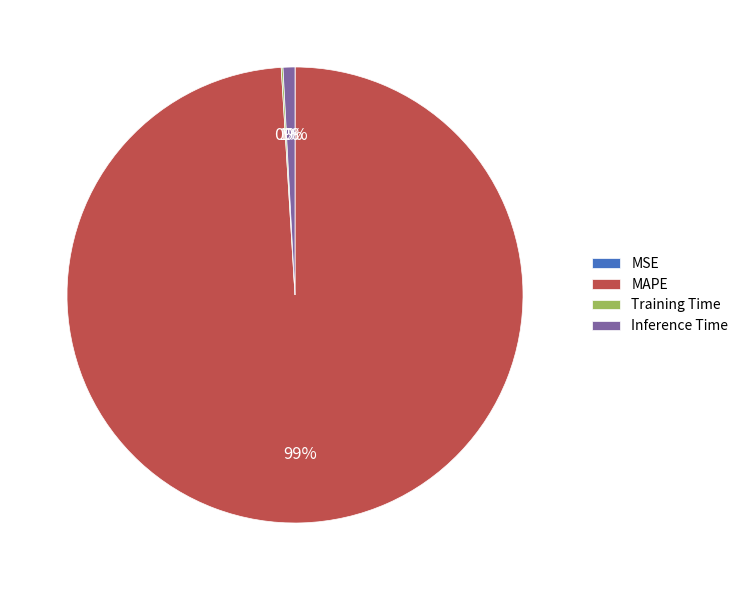

Which category accounts for the majority?

MAPE